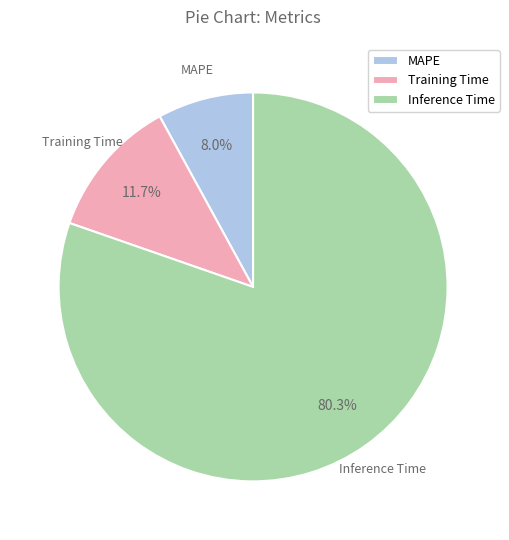

Rank the categories by value from lowest to highest.

MAPE, Training Time, Inference Time